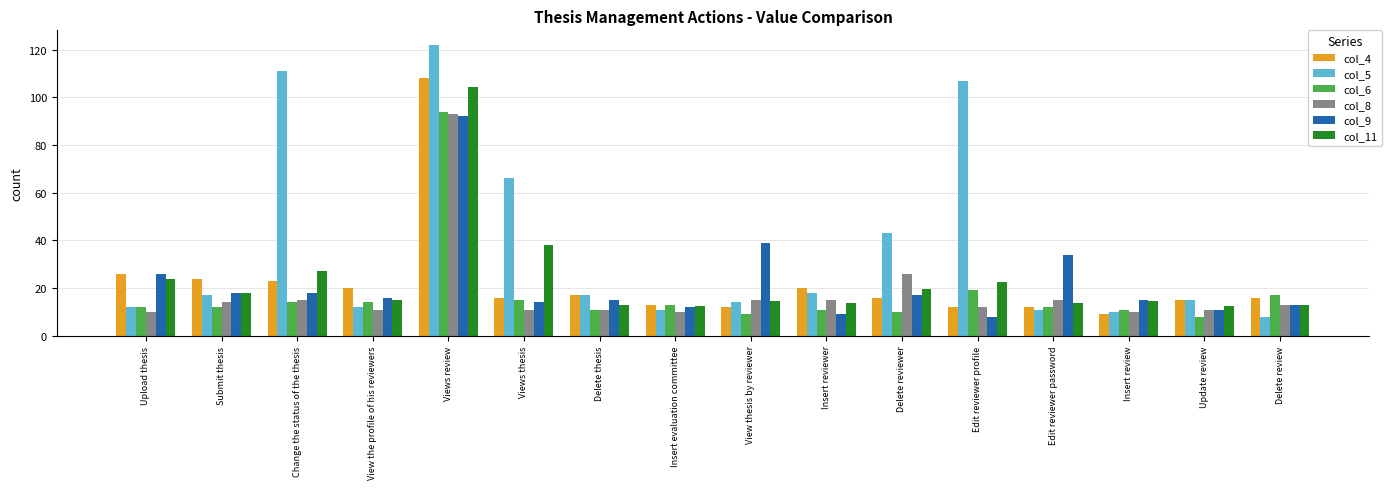

Are the bars horizontal?

No